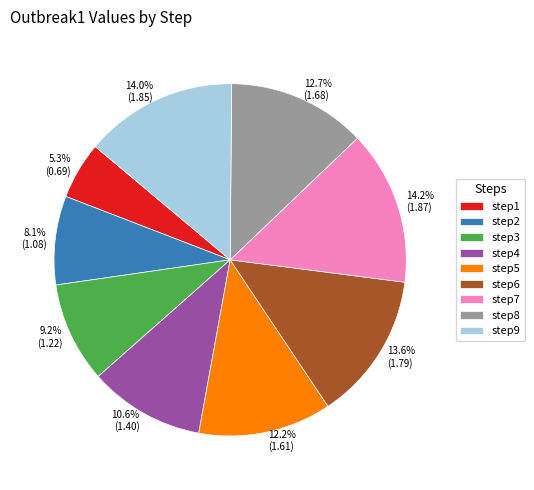

How many slices are in this pie chart?

9